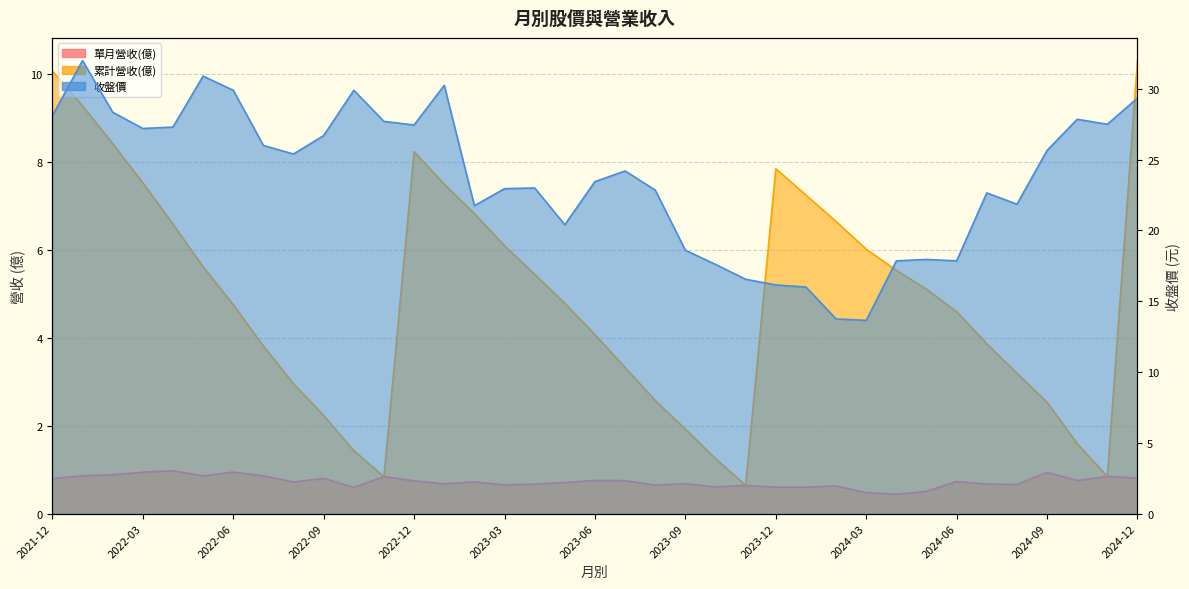

True or false: 累計營收(億) and 單月營收(億) intersect in this chart.

False